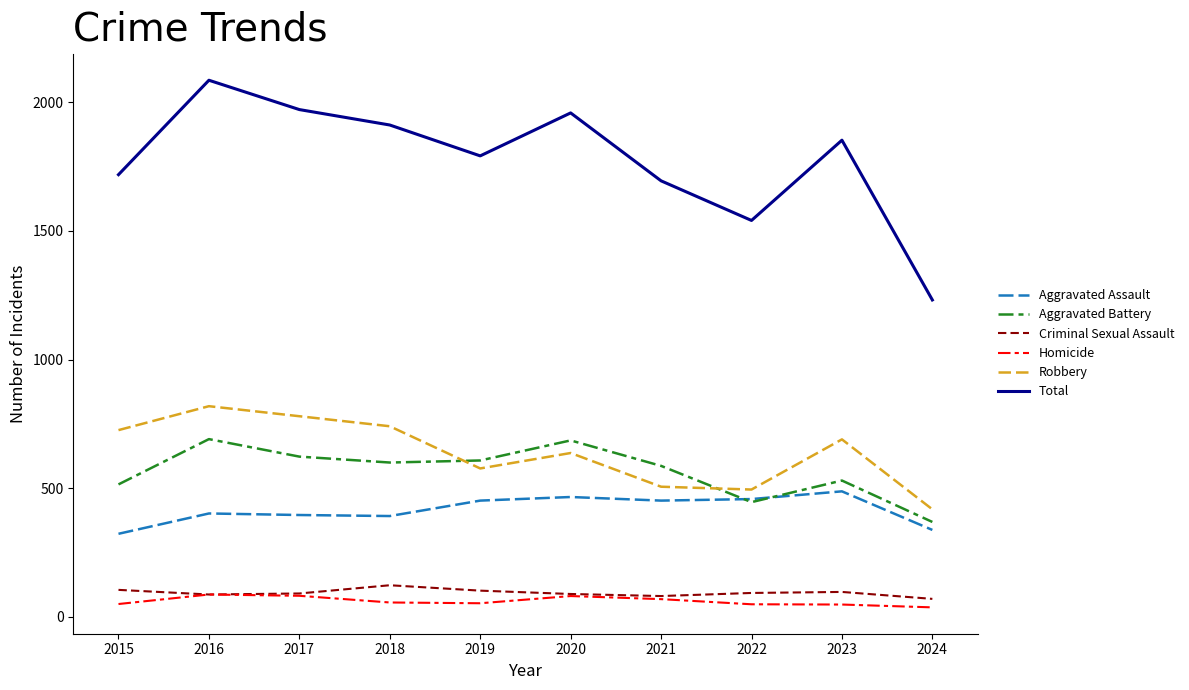

What are all the series names shown in the legend?

Aggravated Assault, Aggravated Battery, Criminal Sexual Assault, Homicide, Robbery, Total